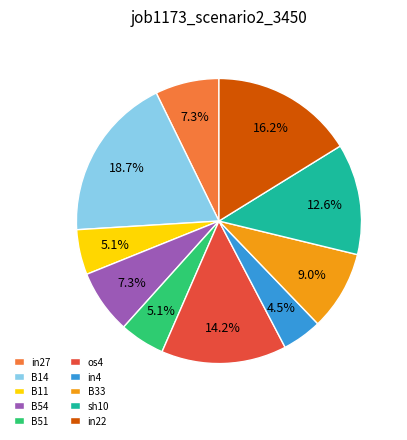

To the nearest percent, what percentage of the pie is B51?

5%